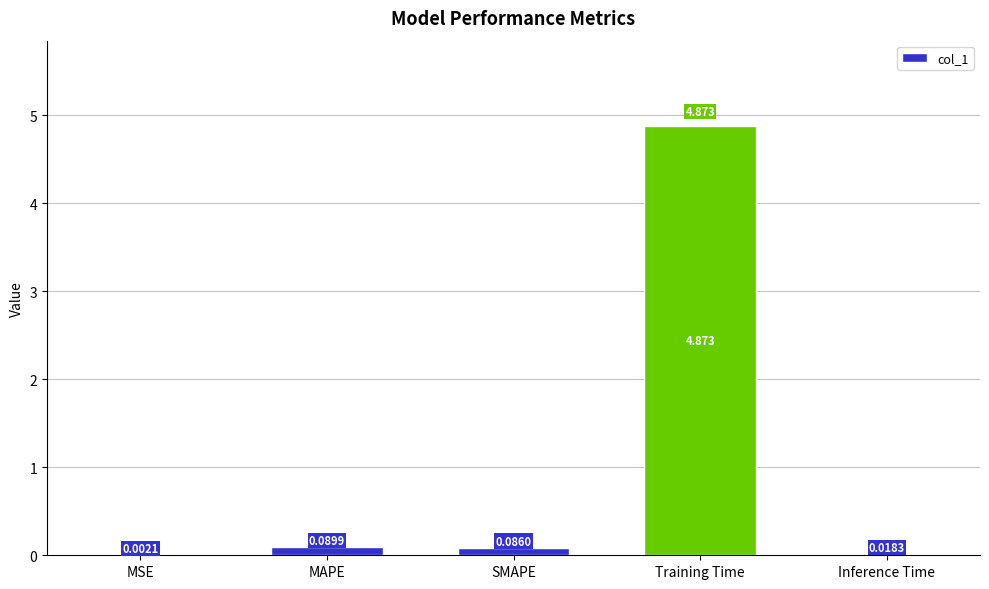

Which label corresponds to the largest value in the chart?

Training Time